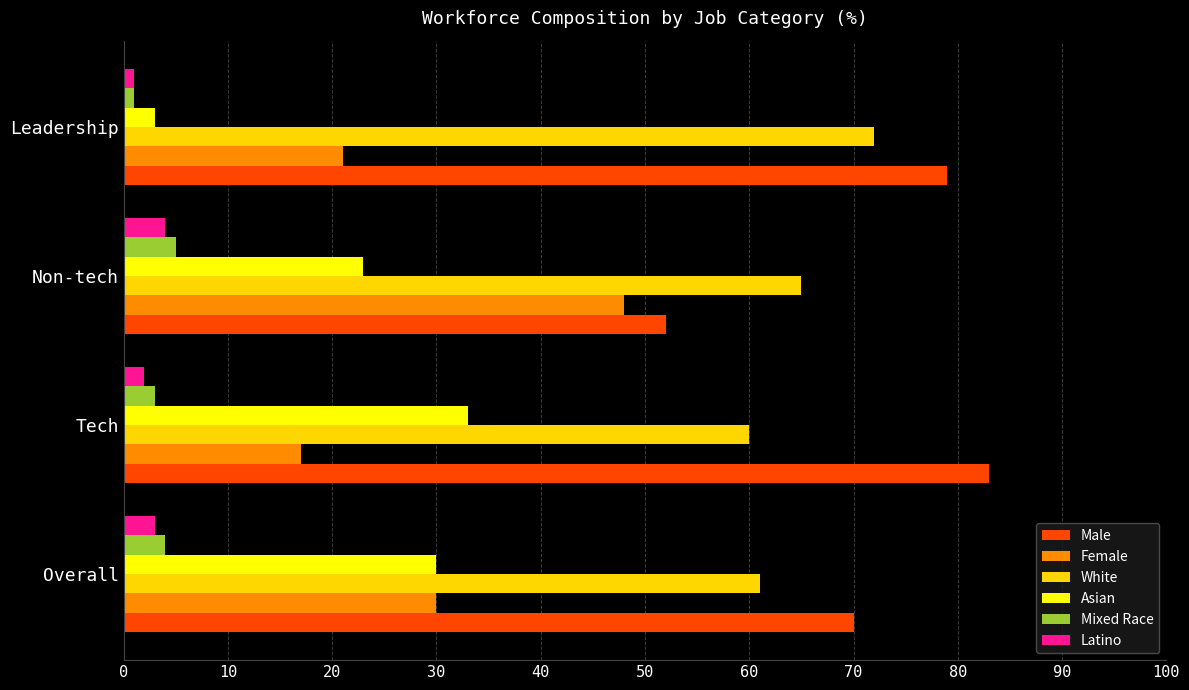

How many distinct data groups are displayed?

6